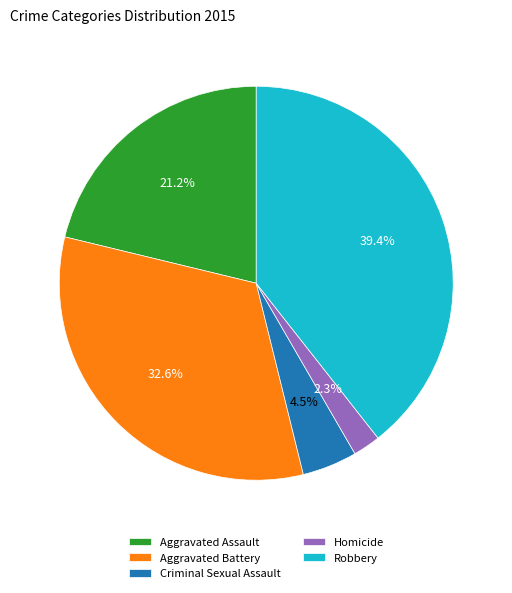

How many slices are in this pie chart?

5